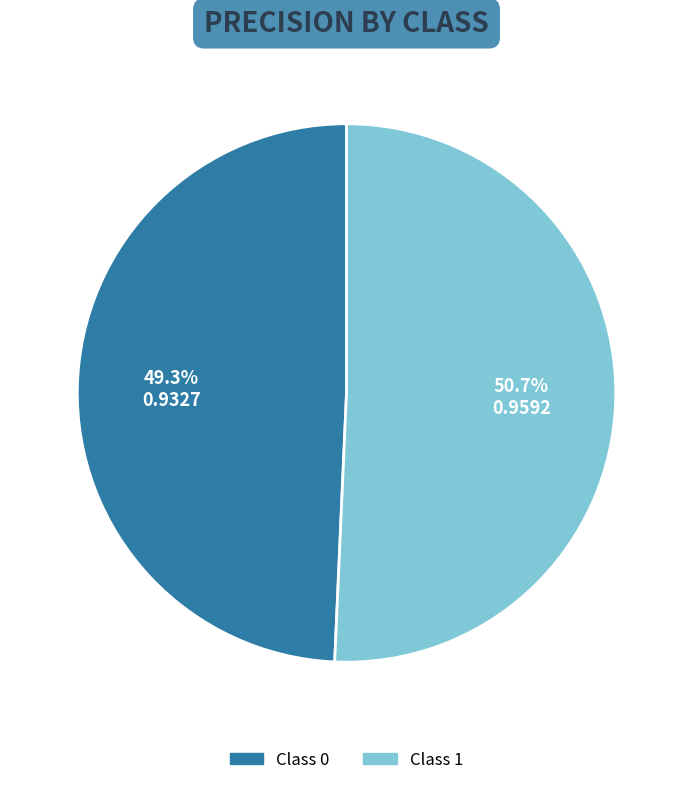

Does any single category account for the majority?

Yes